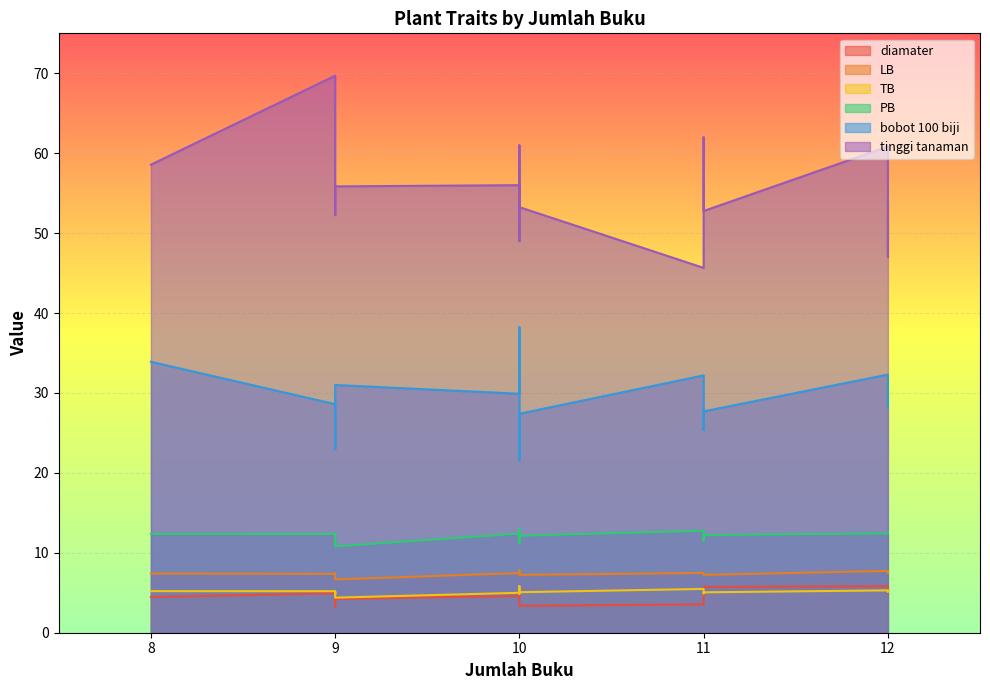

True or false: LB and tinggi tanaman intersect in this chart.

False